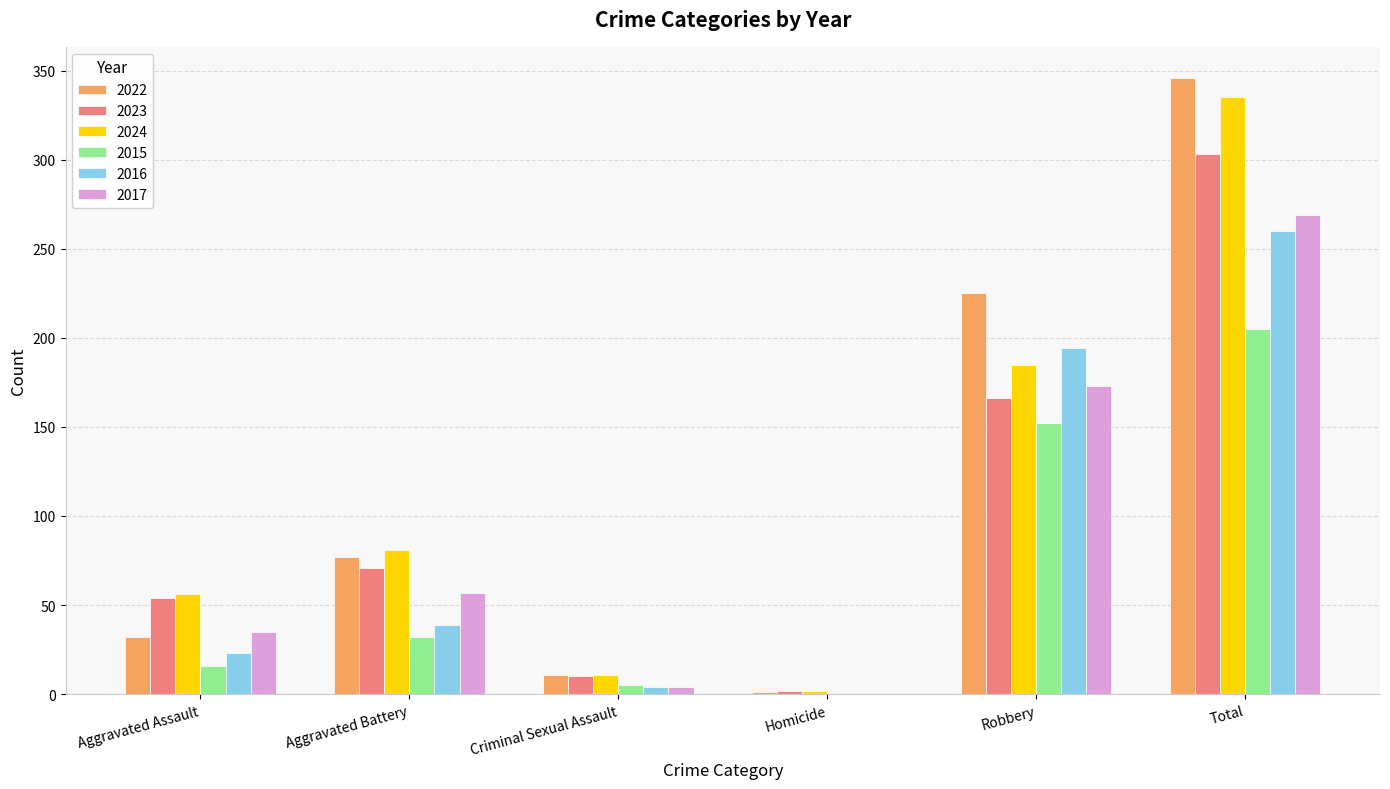

How many distinct data groups are displayed?

6